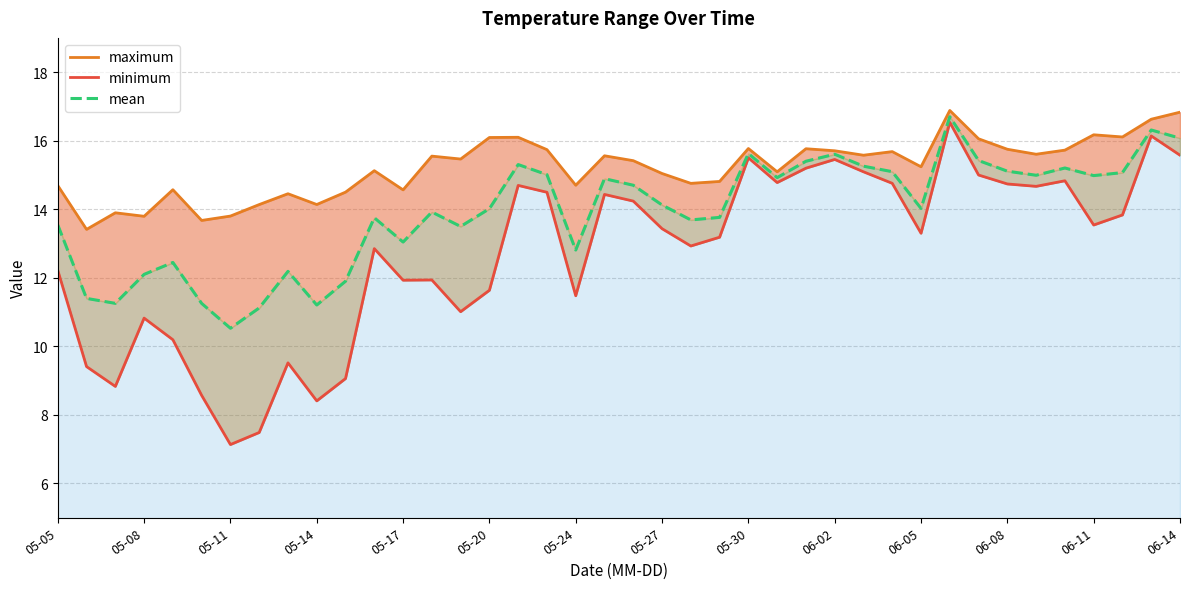

What is the maximum value shown in the chart?

16.9